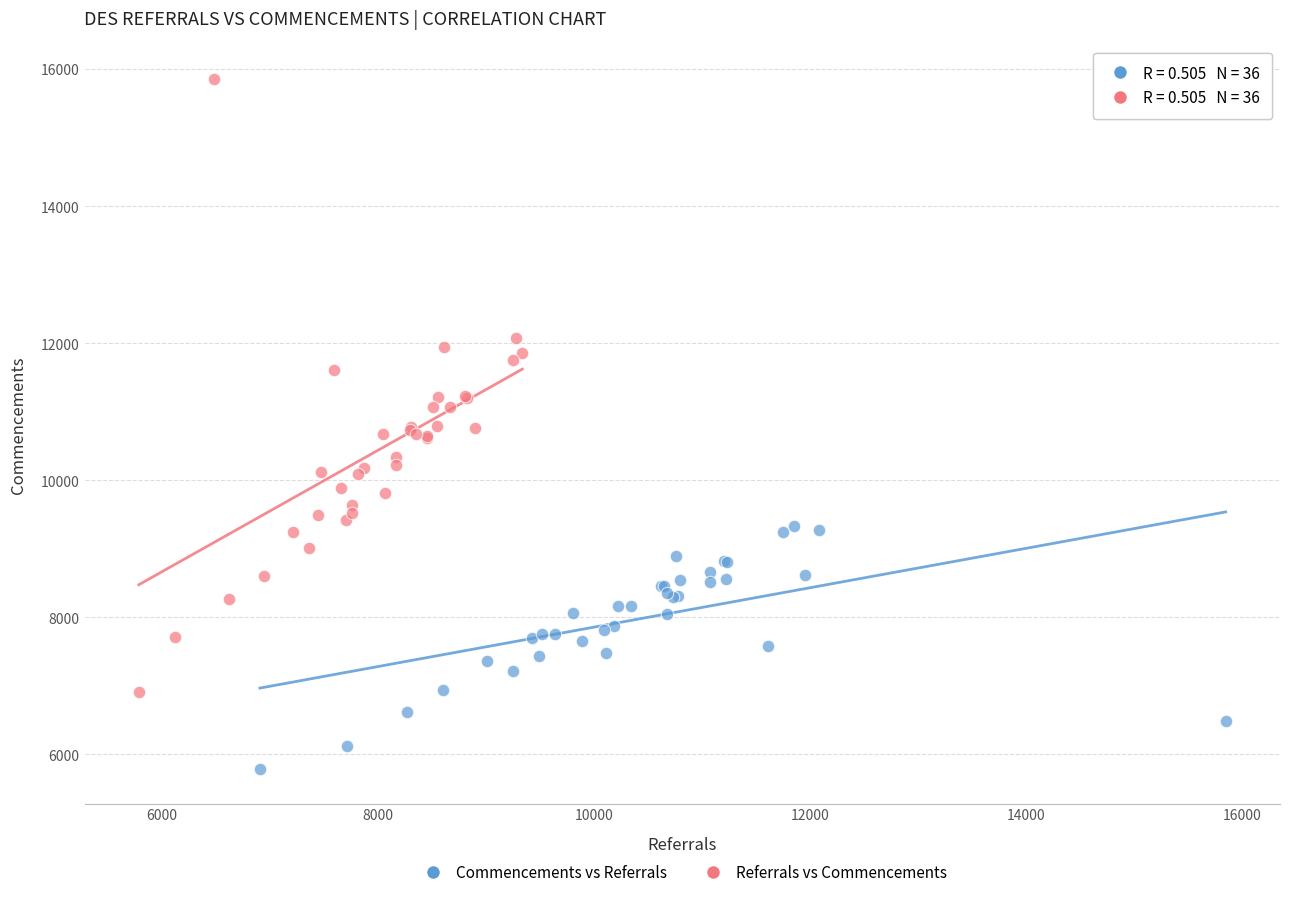

Which series has the widest spread of Y values?

Referrals vs Commencements